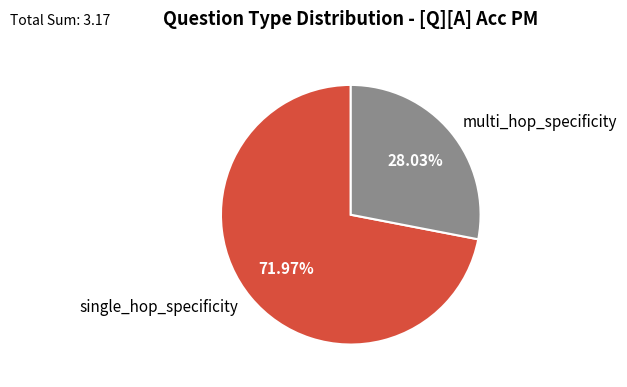

Does single_hop_specificity account for over 50% of the chart?

Yes